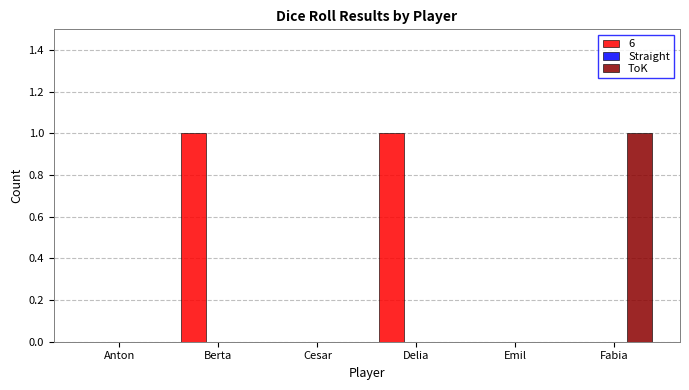

Which series changed the most between Berta and Cesar?

6